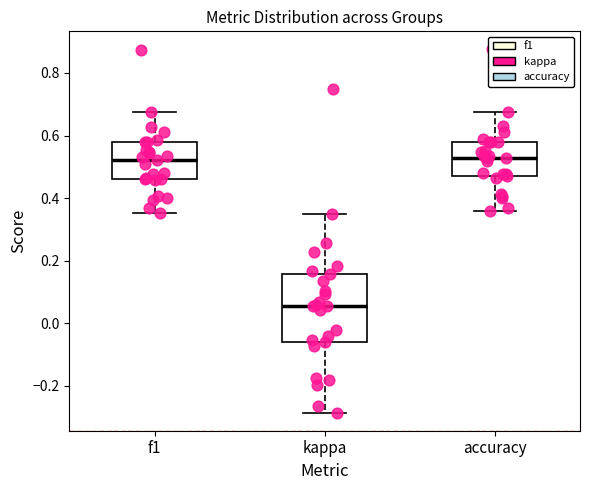

Which box is the tallest, from its lower edge to its upper edge?

kappa